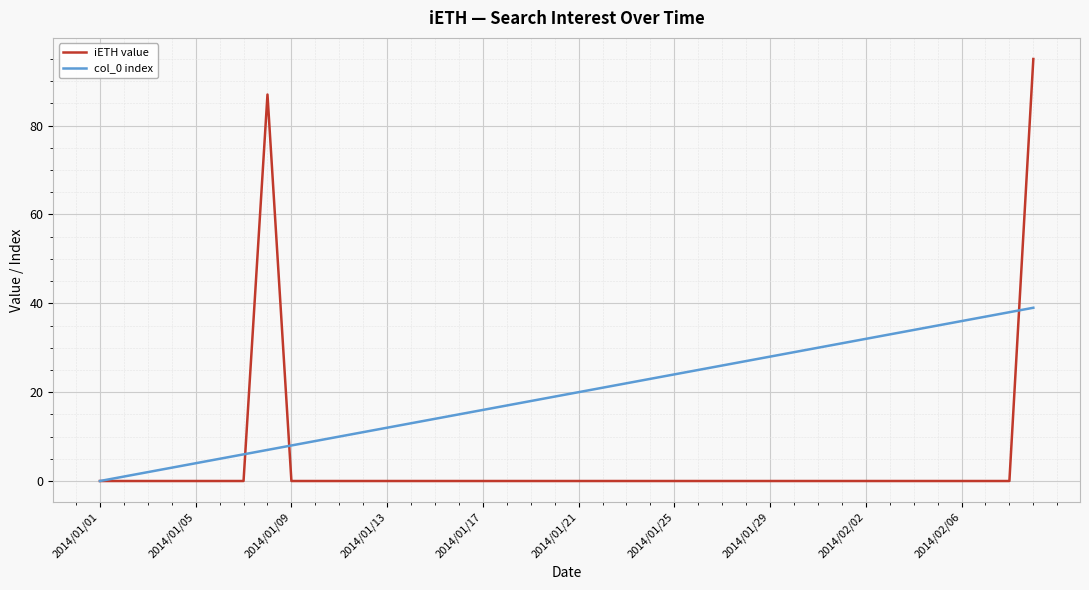

Which series has the widest spread of values?

iETH value